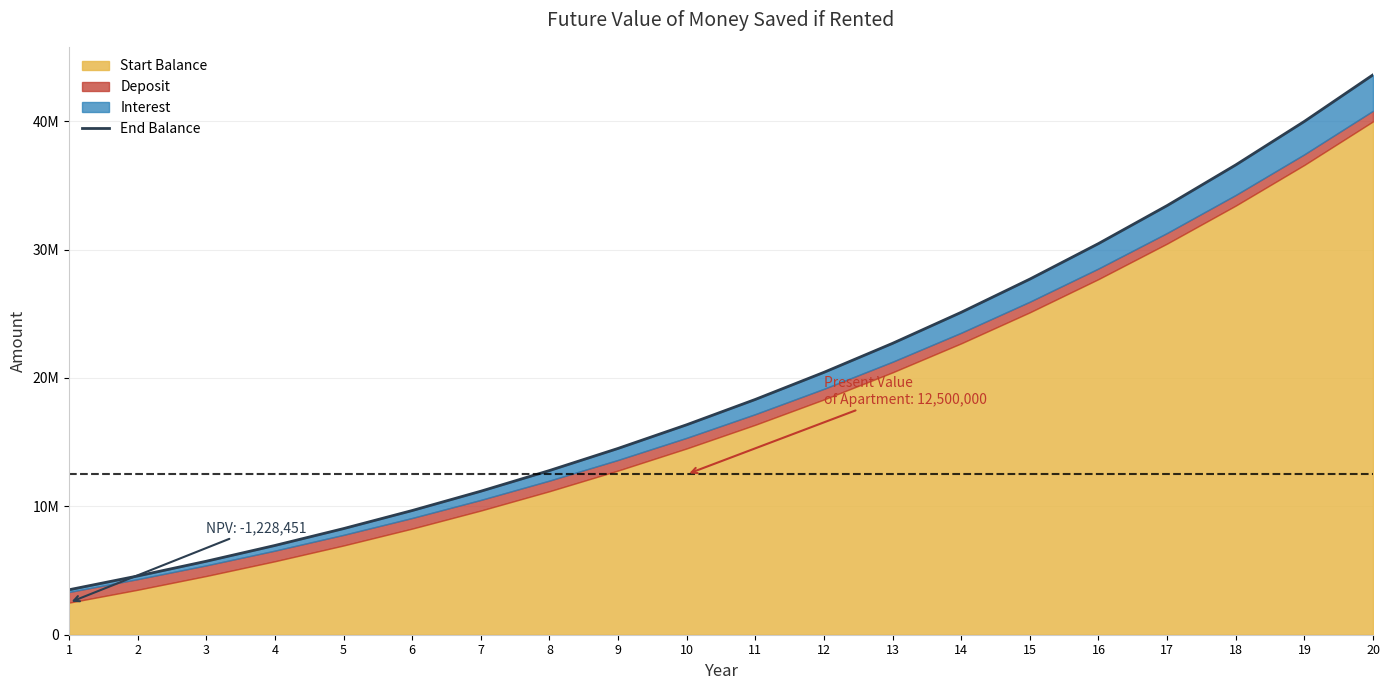

The chart shows a value of 4549178.0 at 5. True or false?

False